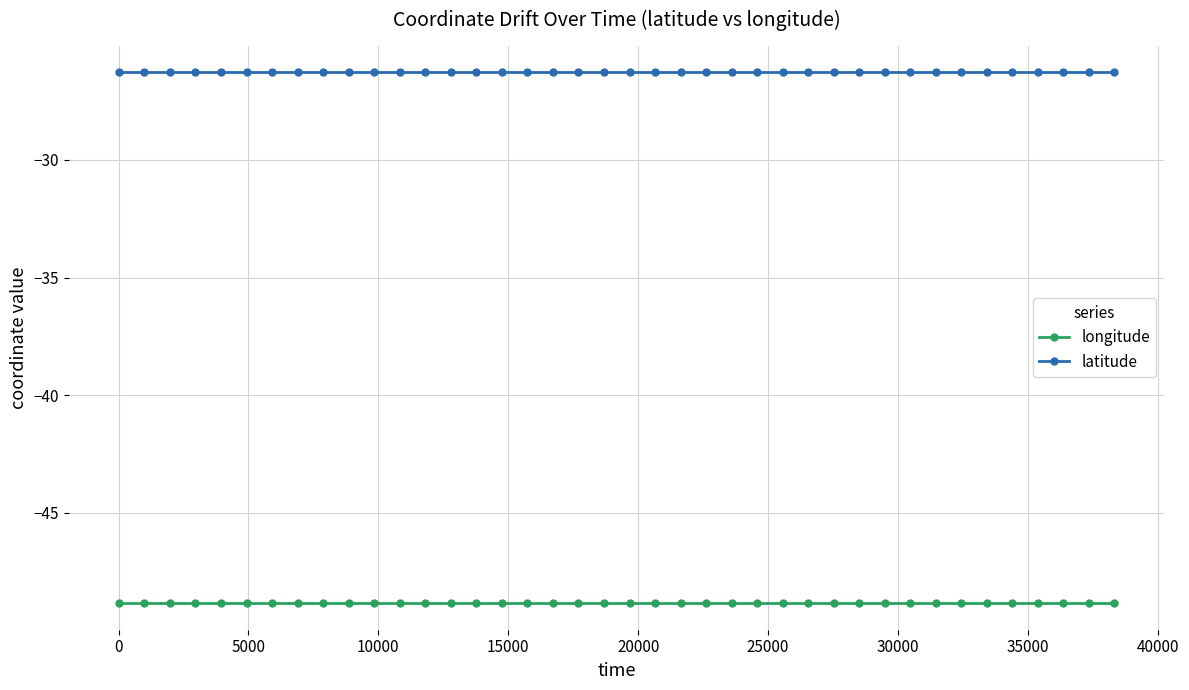

What is the value of the latitude point at the 3rd from the left?

-26.3